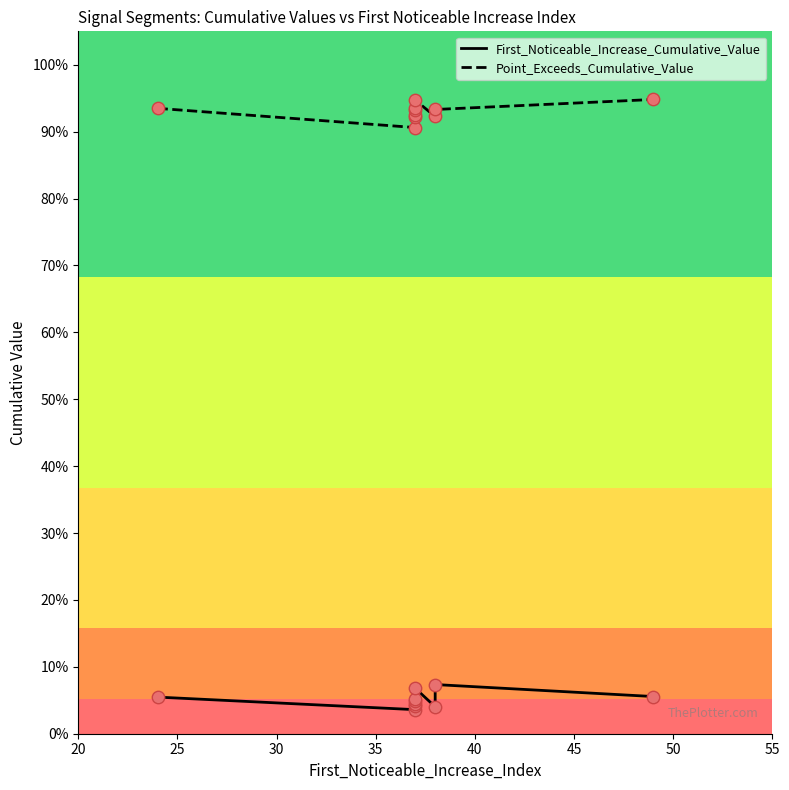

Which series has the largest Y range (max minus min)?

Point_Exceeds_Cumulative_Value